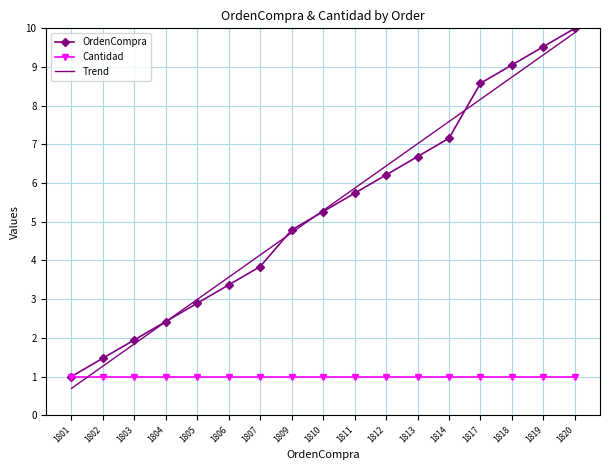

Which series has the widest spread of values?

Trend